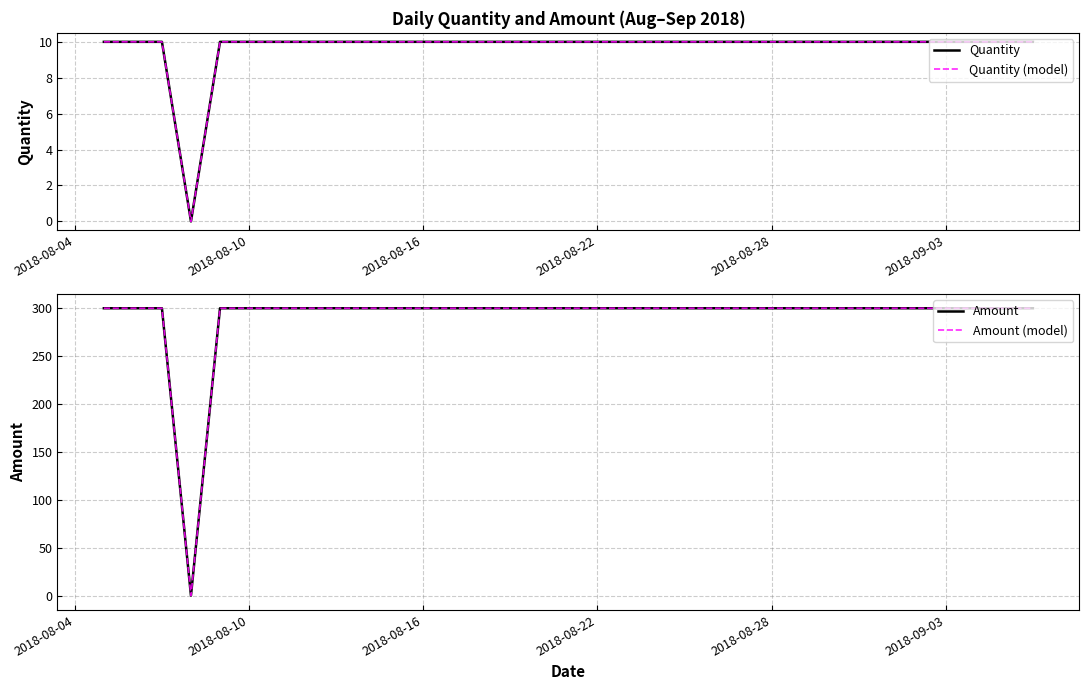

Count the Quantity values in the range 10 to 11.

32